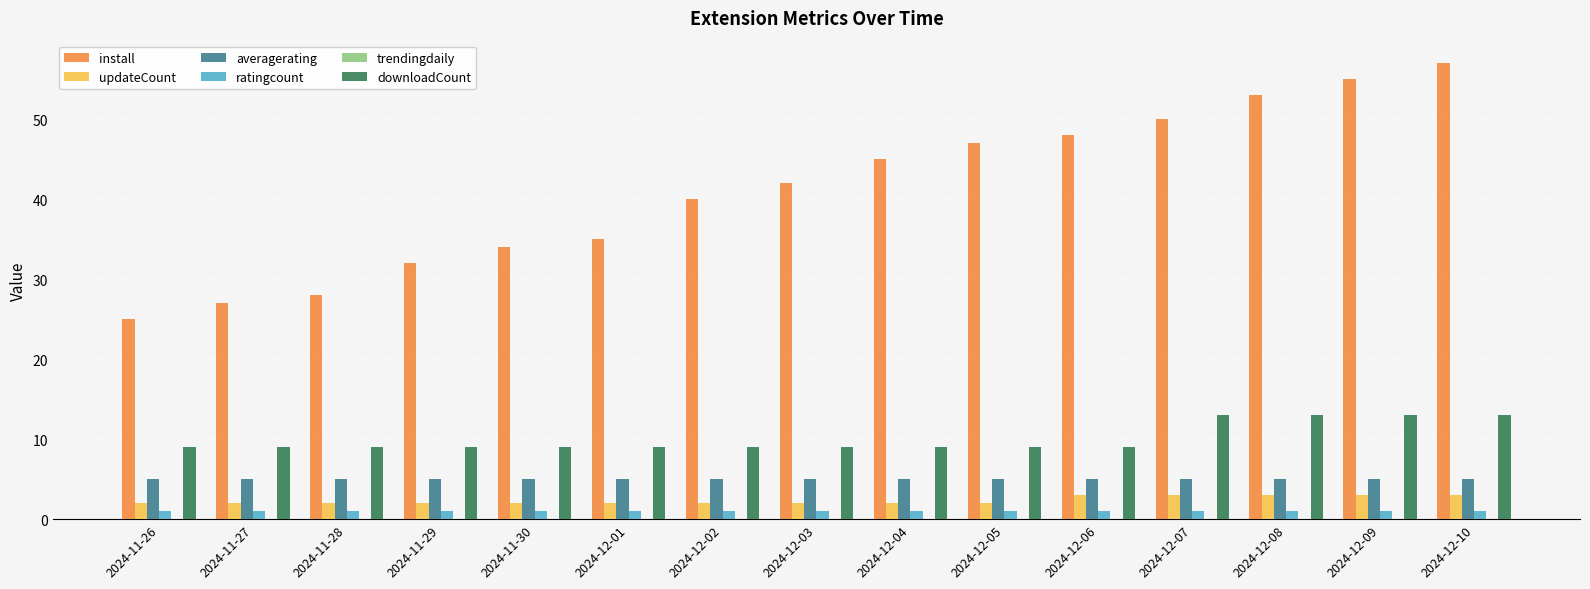

Is the value of averagerating at 2024-11-27 greater than the value of updateCount at 2024-12-03?

Yes